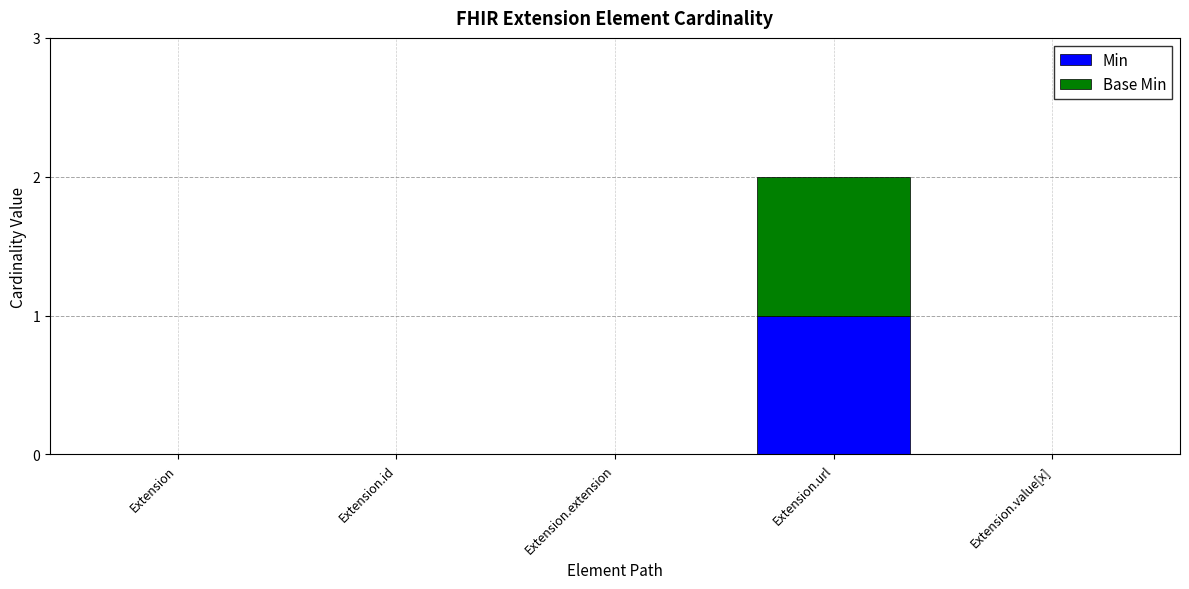

At which category is the sum across all series the highest?

Extension.url